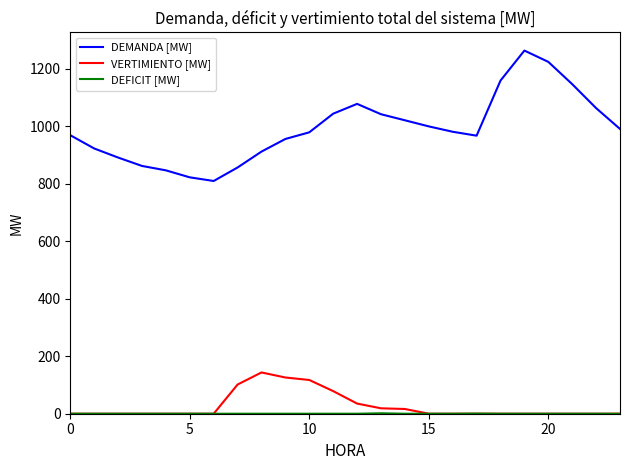

What is the lowest value of the DEMANDA [MW] series?

809.9